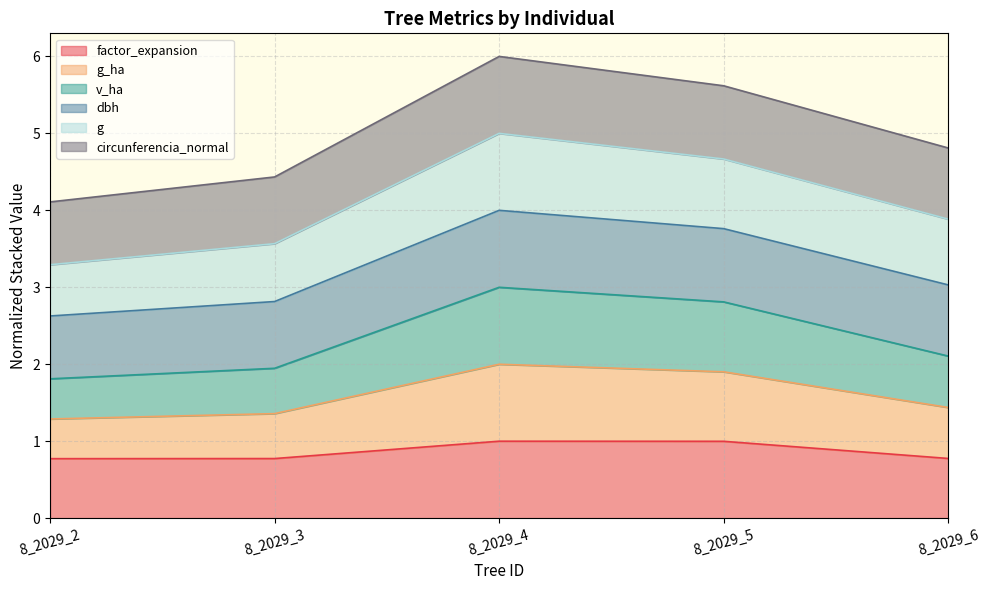

True or false: factor_expansion and g_ha cross at least once.

False